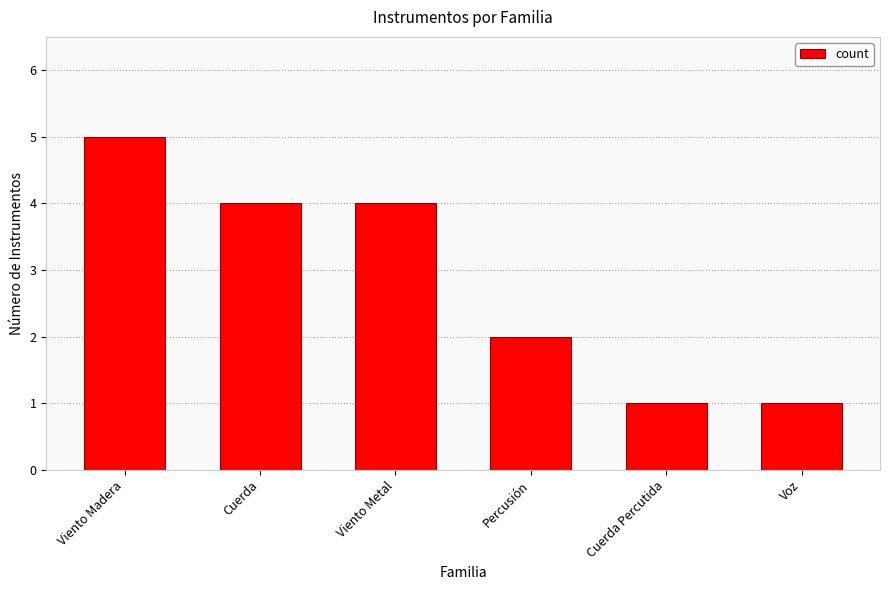

How many series are shown in this chart?

1